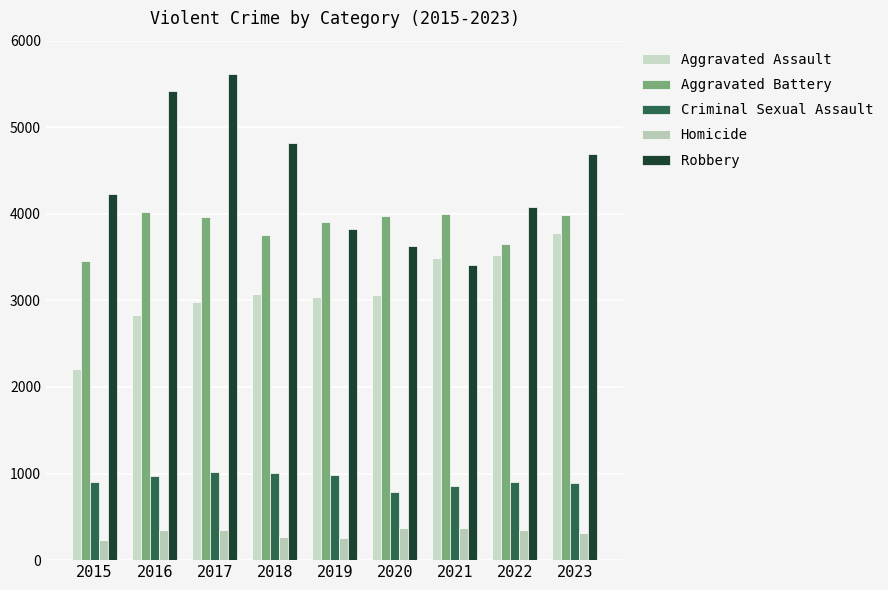

At which category is the sum across all series the highest?

2017